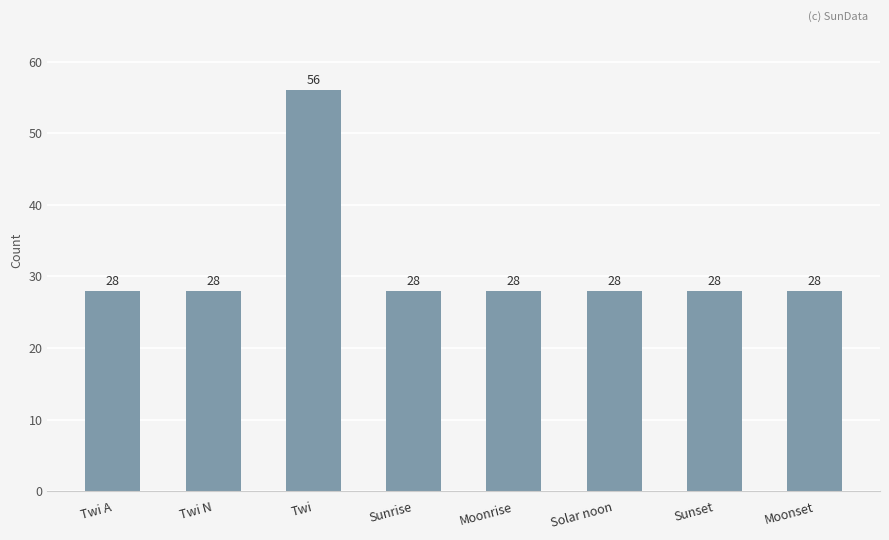

What is the minimum value shown in the chart?

28